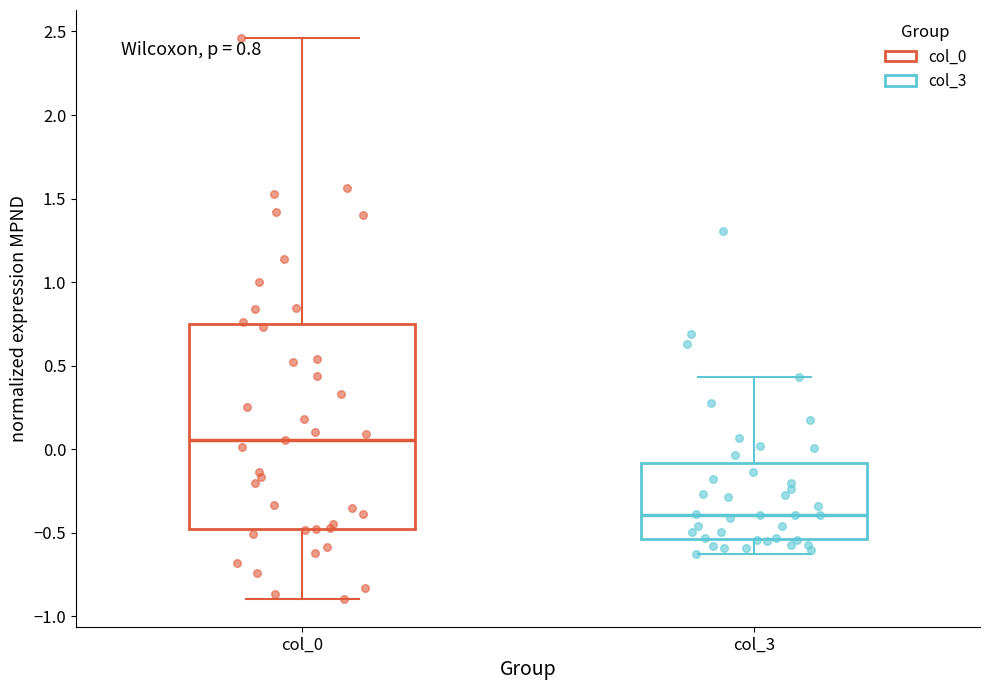

Which box's median line is the lowest?

col_3